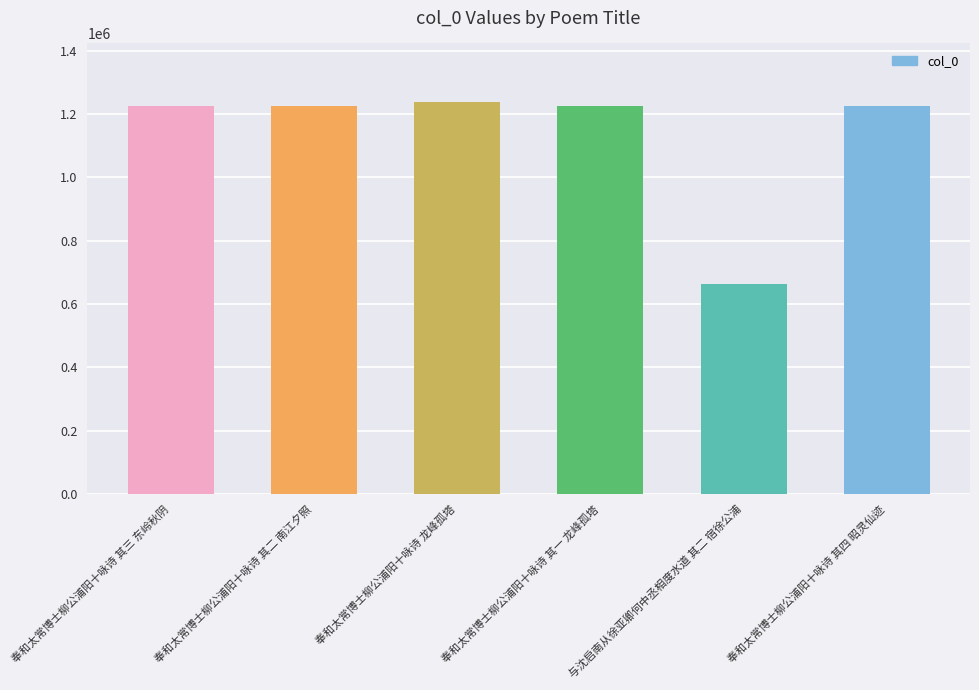

What is the value of the 6th bar from the left?

1225987